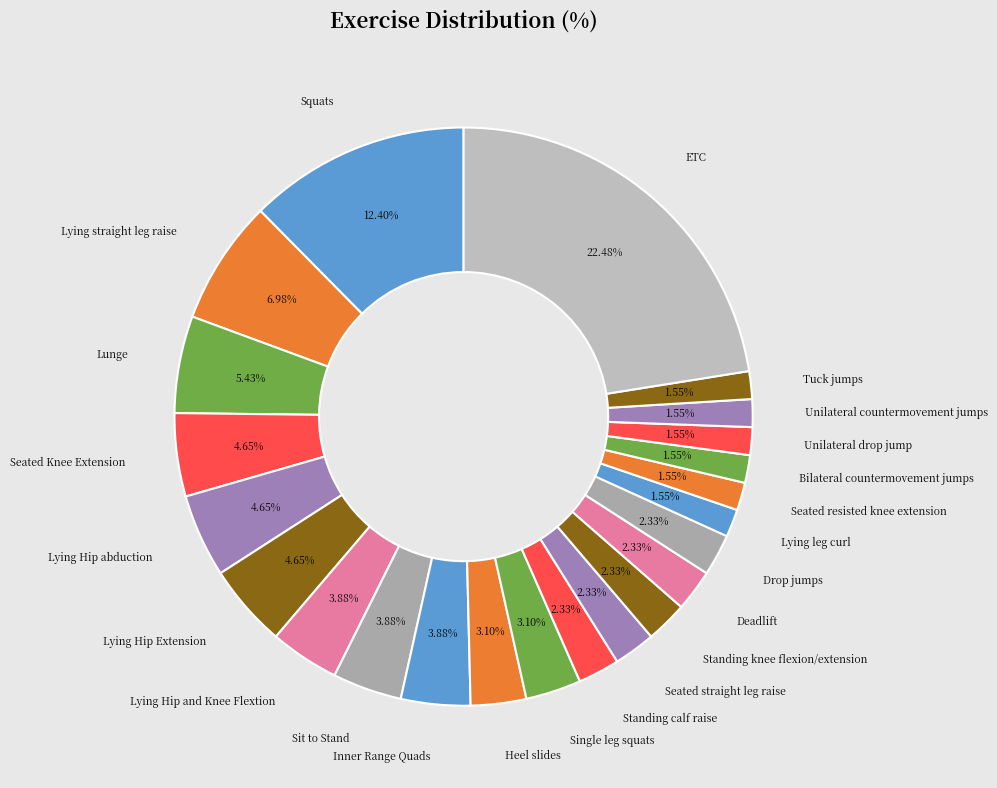

Do Lying Hip abduction and Inner Range Quads together represent more than half of the pie?

No